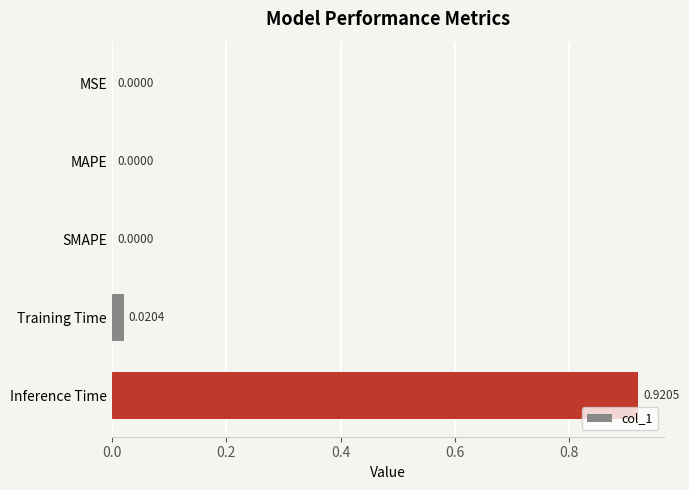

What is the change in value from MSE to Inference Time?

+0.9